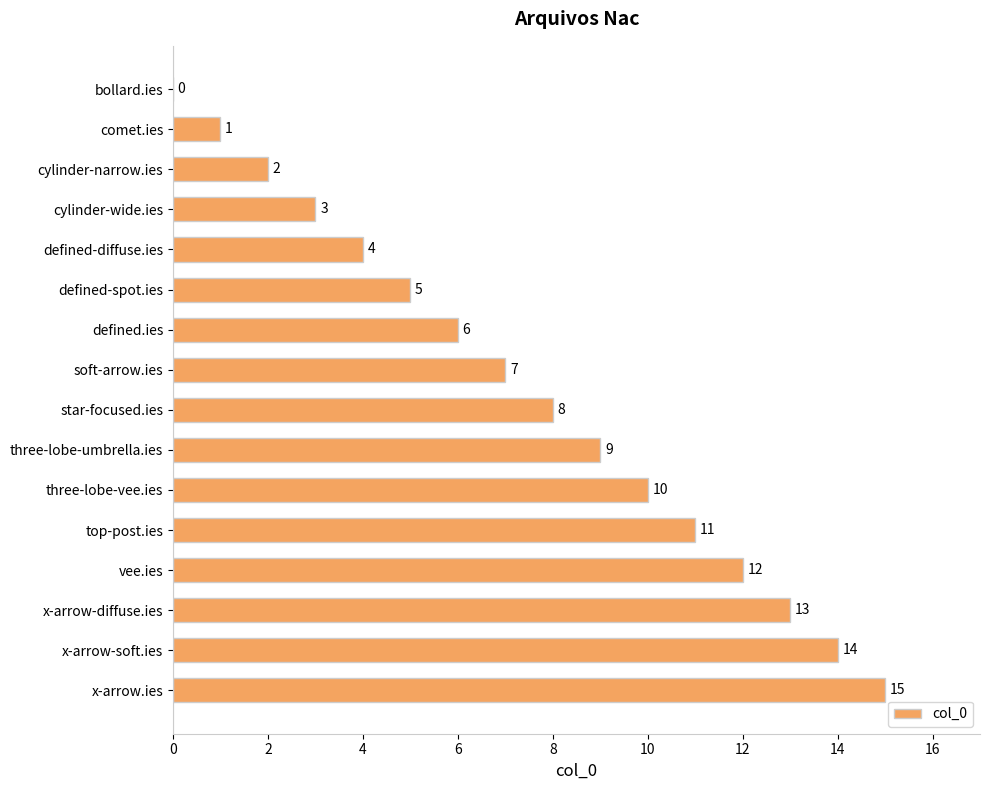

The chart shows a value of 4 at defined.ies. True or false?

False